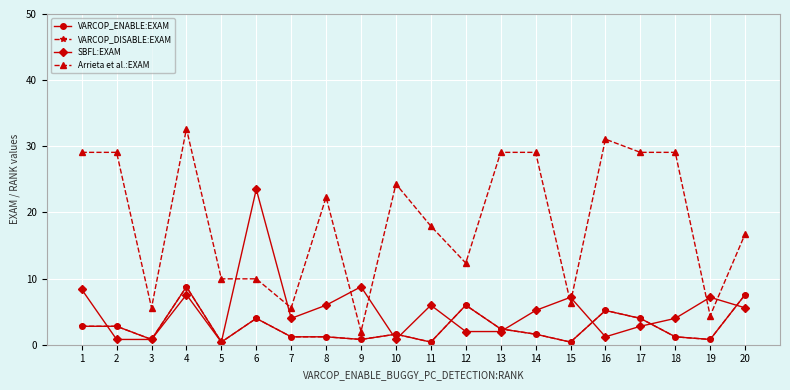

Which category has the lowest value in the Arrieta et al.:EXAM series?

9